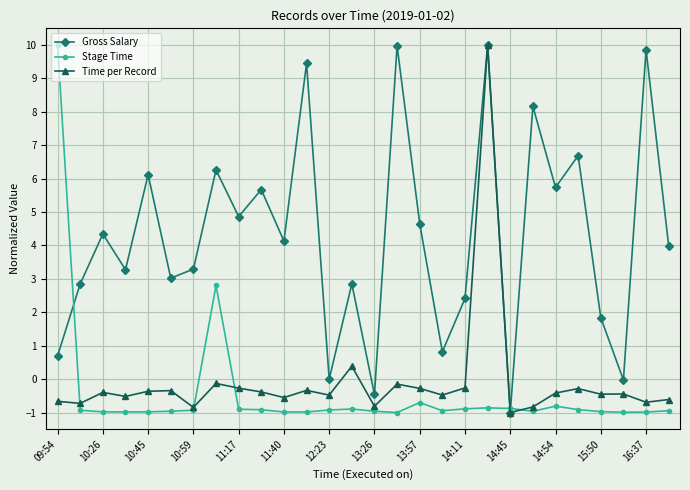

How many interior local valleys does the Gross Salary series have?

10